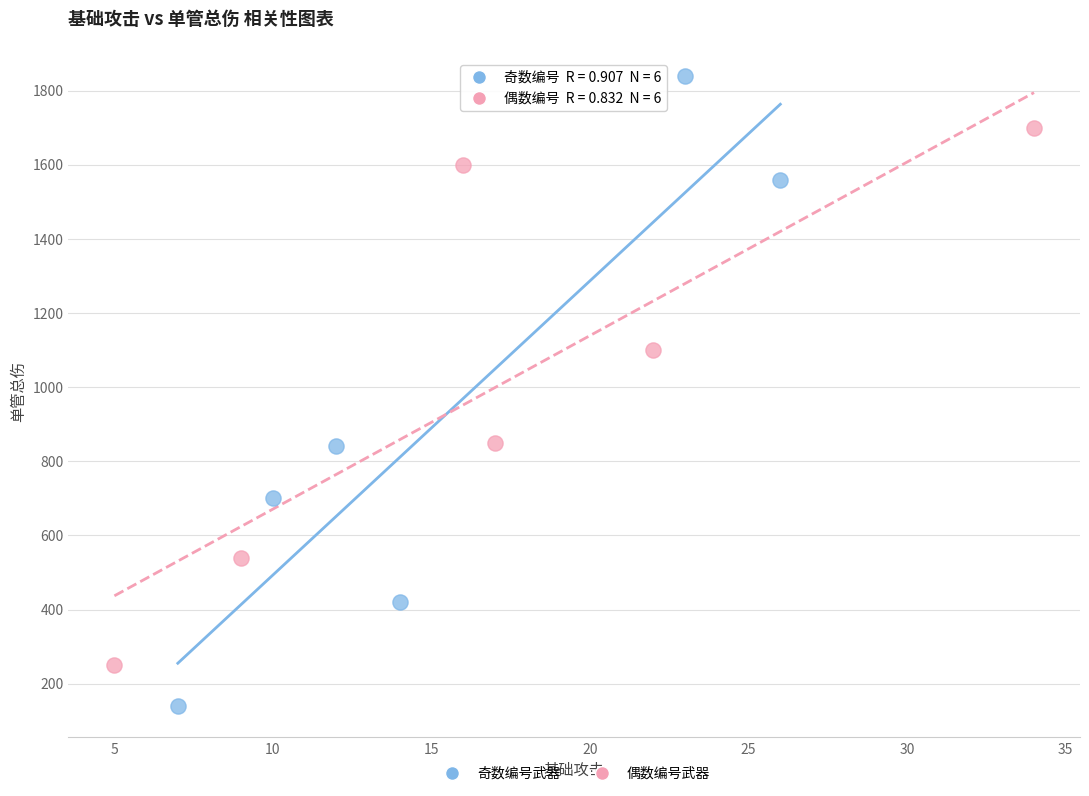

Which series contains the lowest Y value?

奇数编号武器